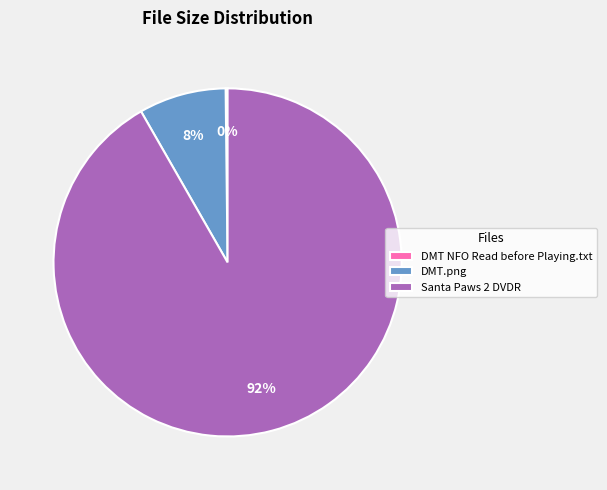

To the nearest percent, what is the difference between the largest and smallest slice percentages?

92%